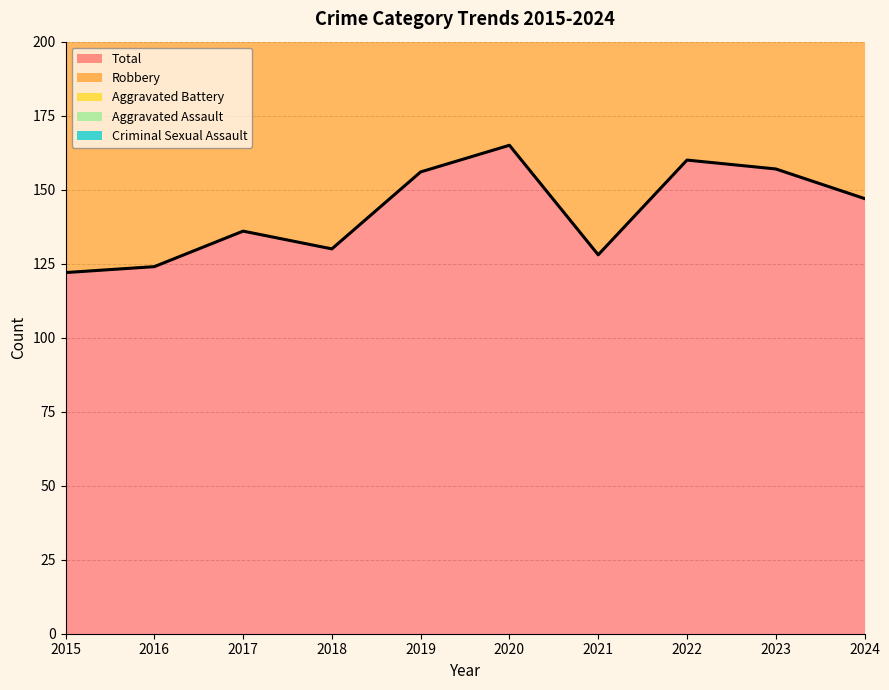

What are all the series names shown in the legend?

Aggravated Assault, Aggravated Battery, Criminal Sexual Assault, Robbery, Total